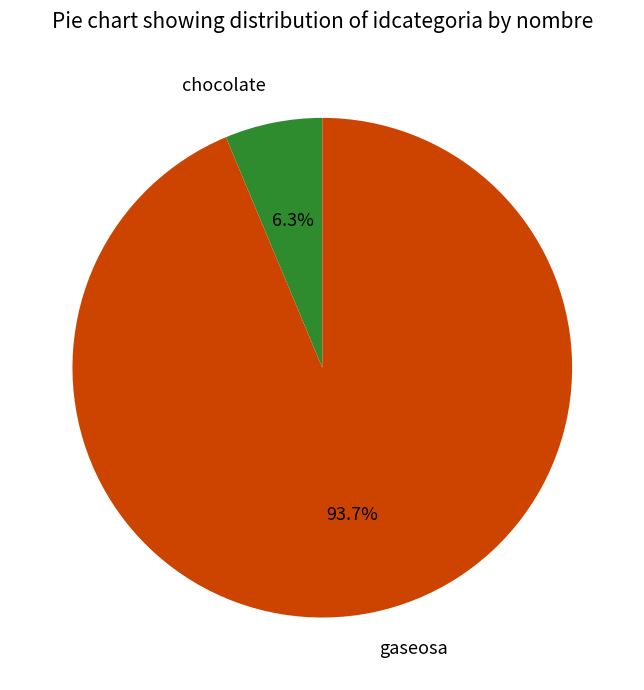

What is the ratio of the value at gaseosa to the value at chocolate?

14.9